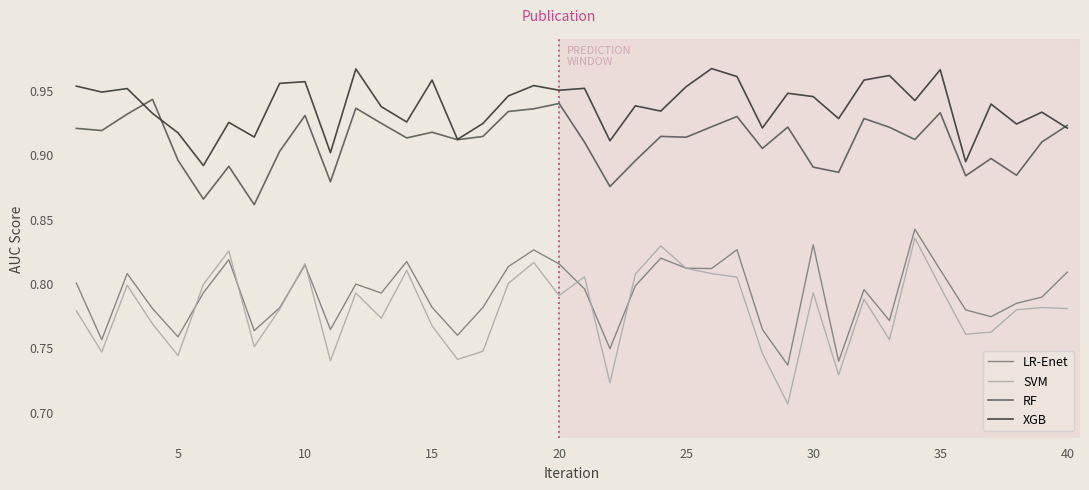

Which series has the largest total across all categories?

XGB